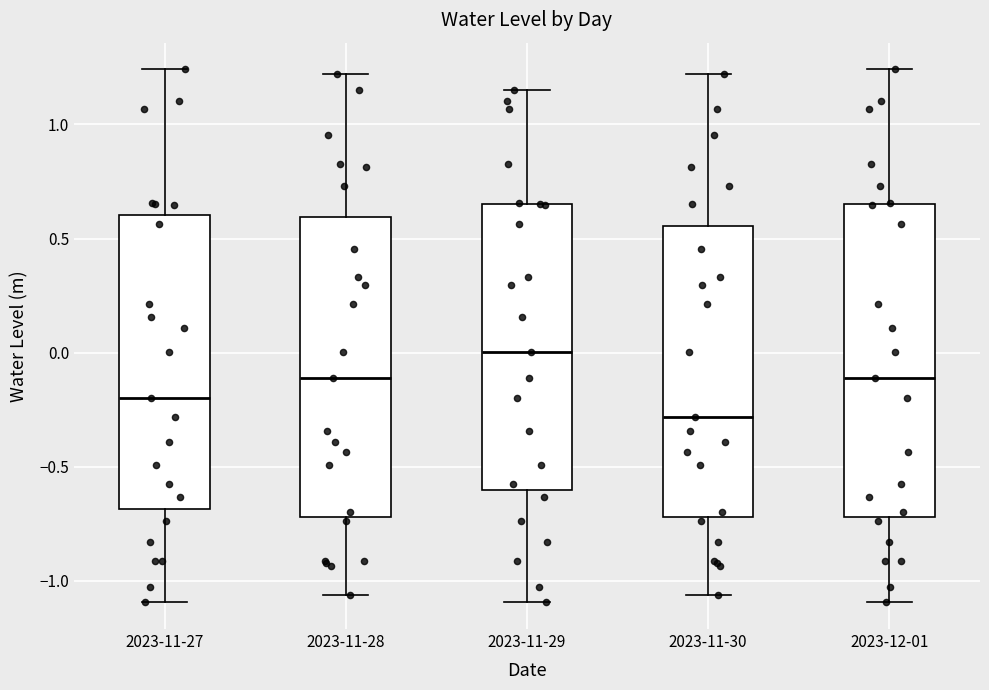

Which box has the highest median line?

2023-11-29